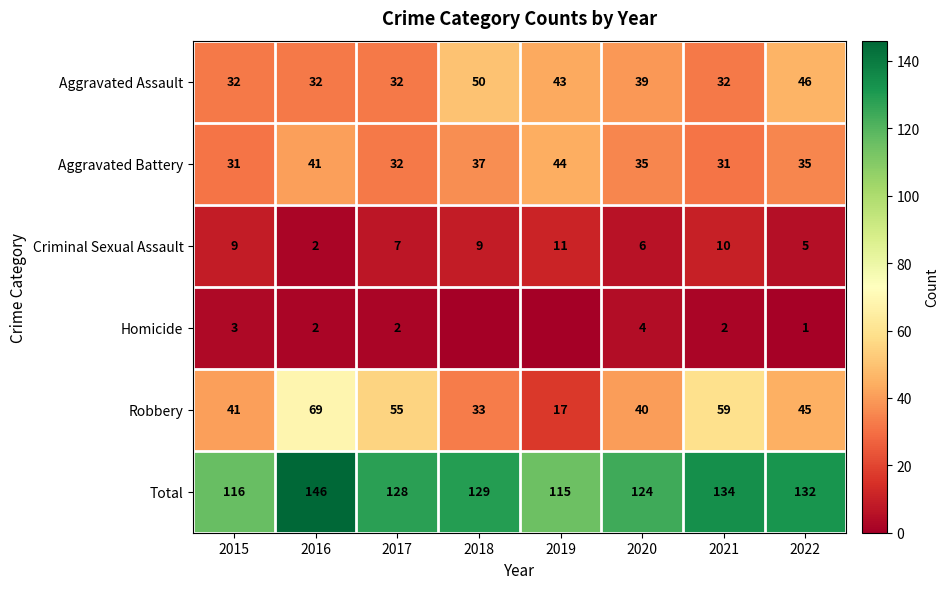

Rank the series at 2021 from lowest to highest value.

Homicide, Criminal Sexual Assault, Aggravated Battery, Aggravated Assault, Robbery, Total